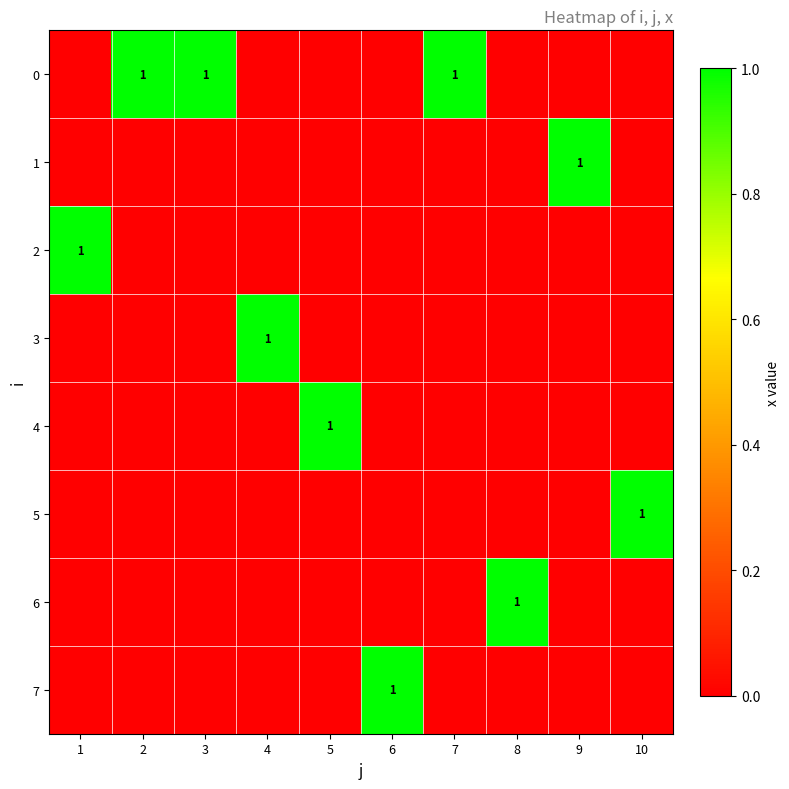

Rank the categories by 3 value from highest to lowest.

4, 1, 2, 3, 5, 6, 7, 8, 9, 10